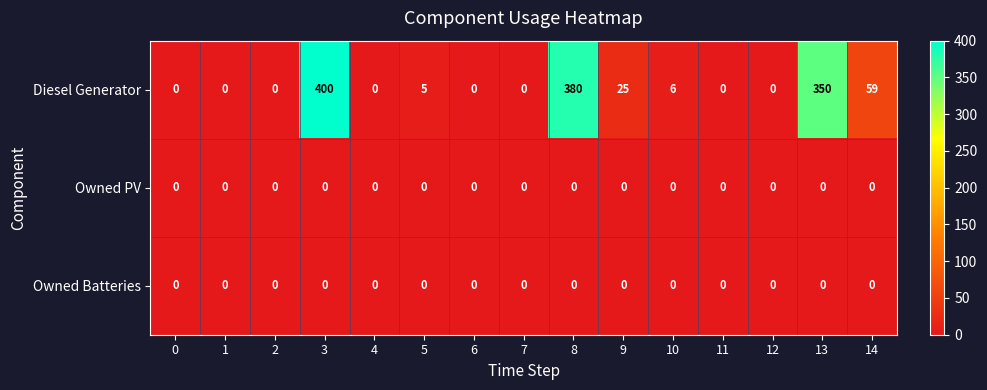

What is the maximum value shown in the chart?

400